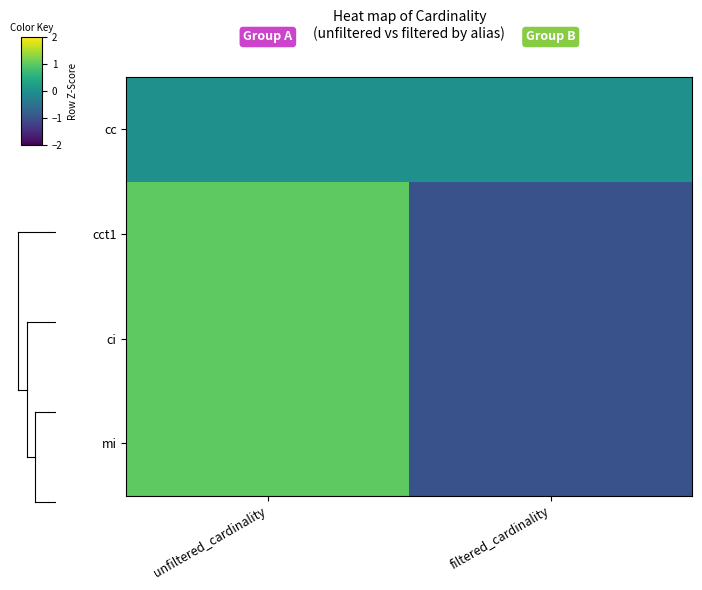

What is the spread (max minus min) of values at unfiltered_cardinality?

1